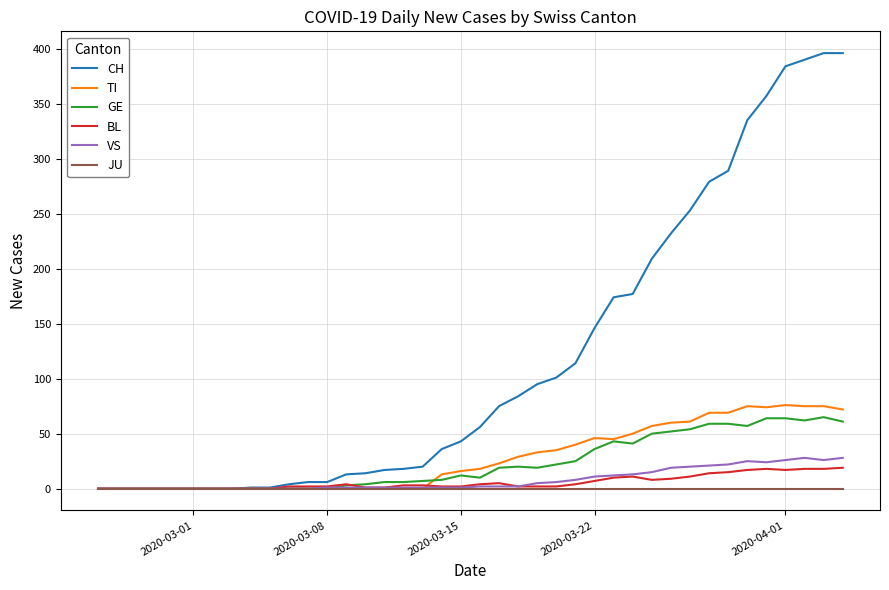

What is the highest value of the VS series?

28